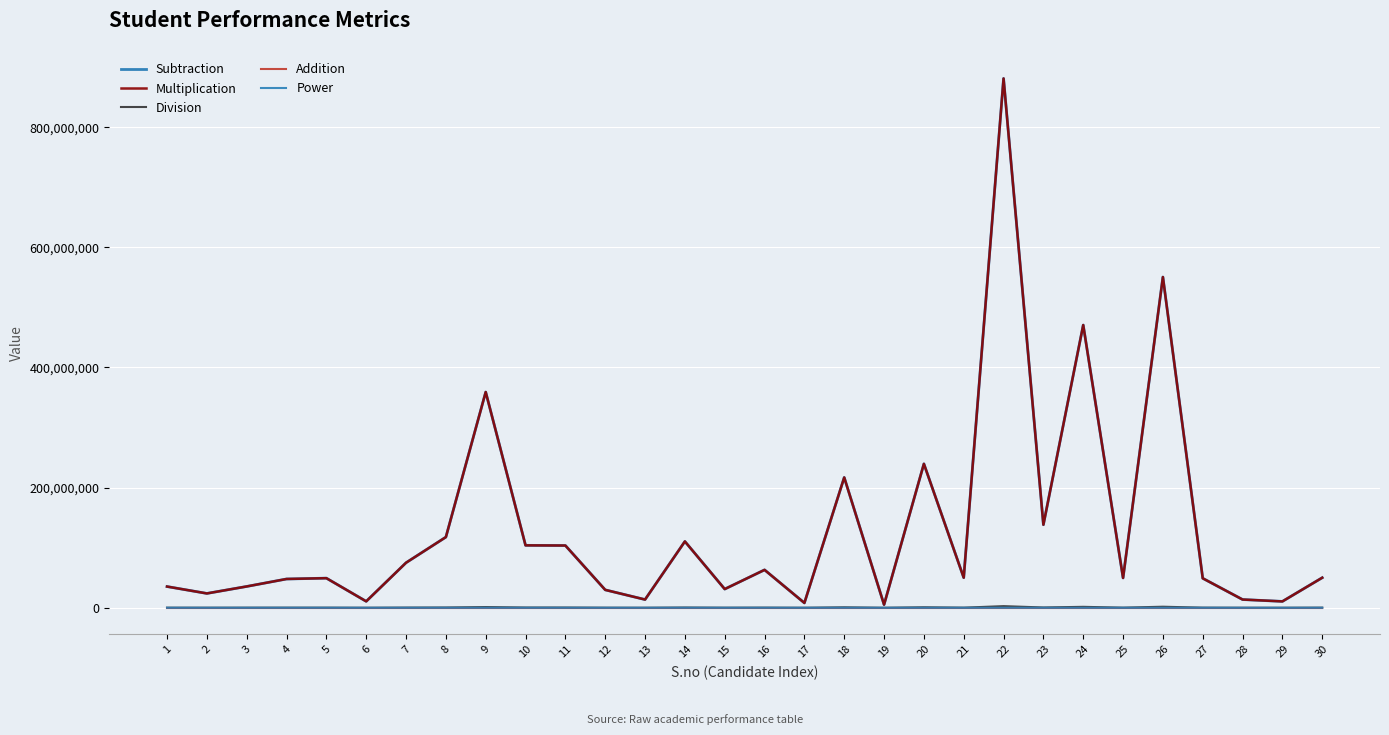

List the labels in order of Multiplication value, largest first.

22, 26, 24, 9, 20, 18, 23, 8, 14, 10, 11, 7, 16, 21, 30, 25, 5, 27, 4, 3, 1, 15, 12, 2, 28, 13, 6, 29, 17, 19